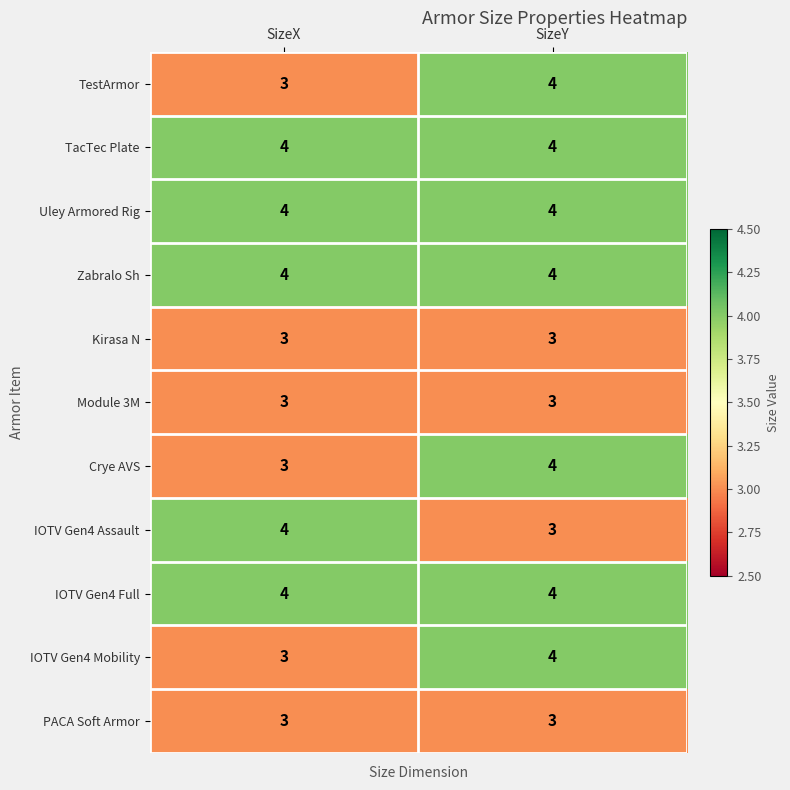

Where is IOTV Gen4 Assault nearest to the value 3?

SizeY